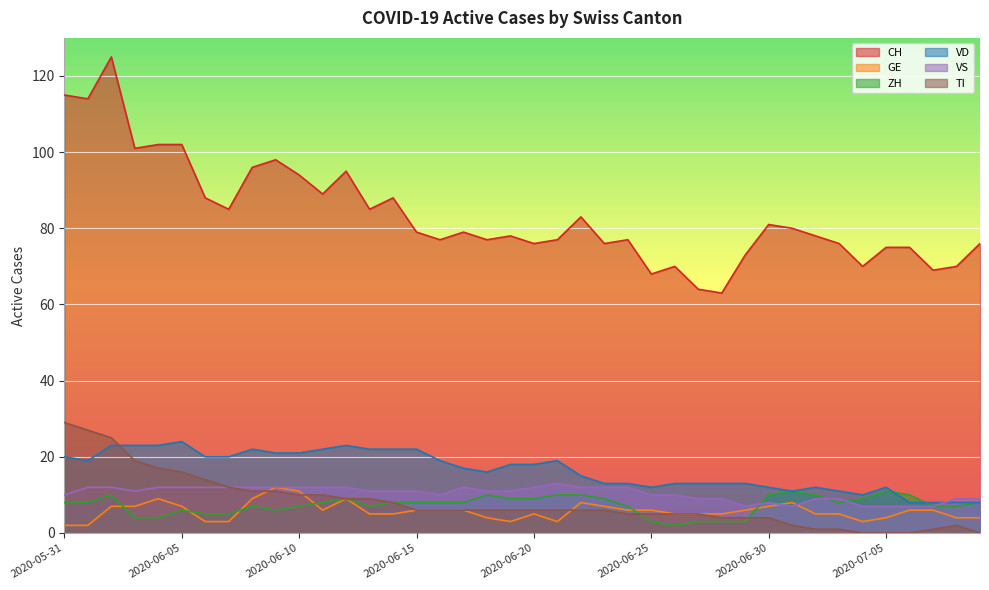

What is the spread (max minus min) of values at 2020-06-19?

75